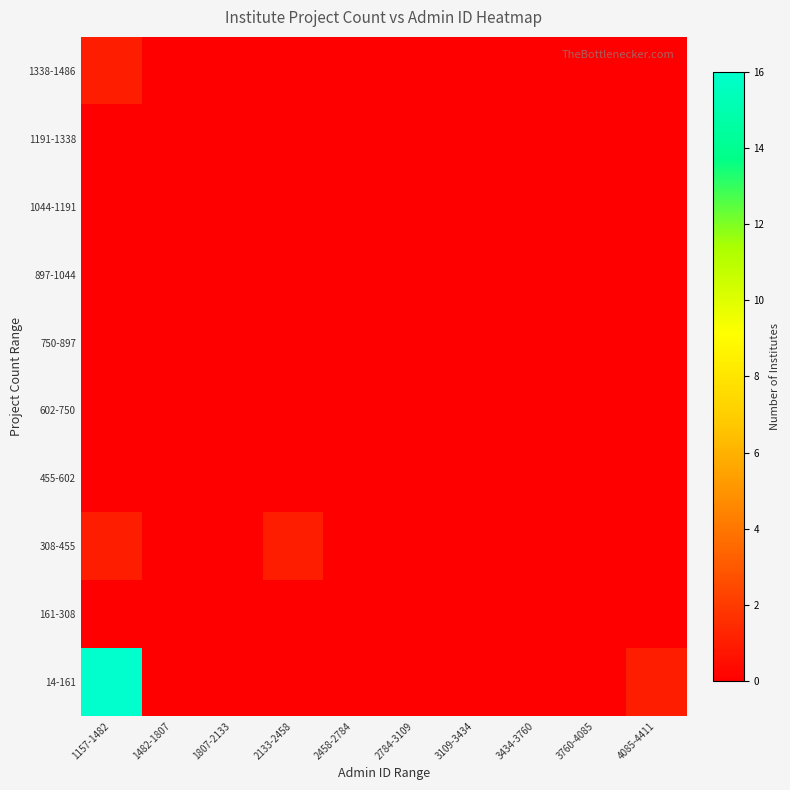

Which category has the lowest value across all series?

1482-1807